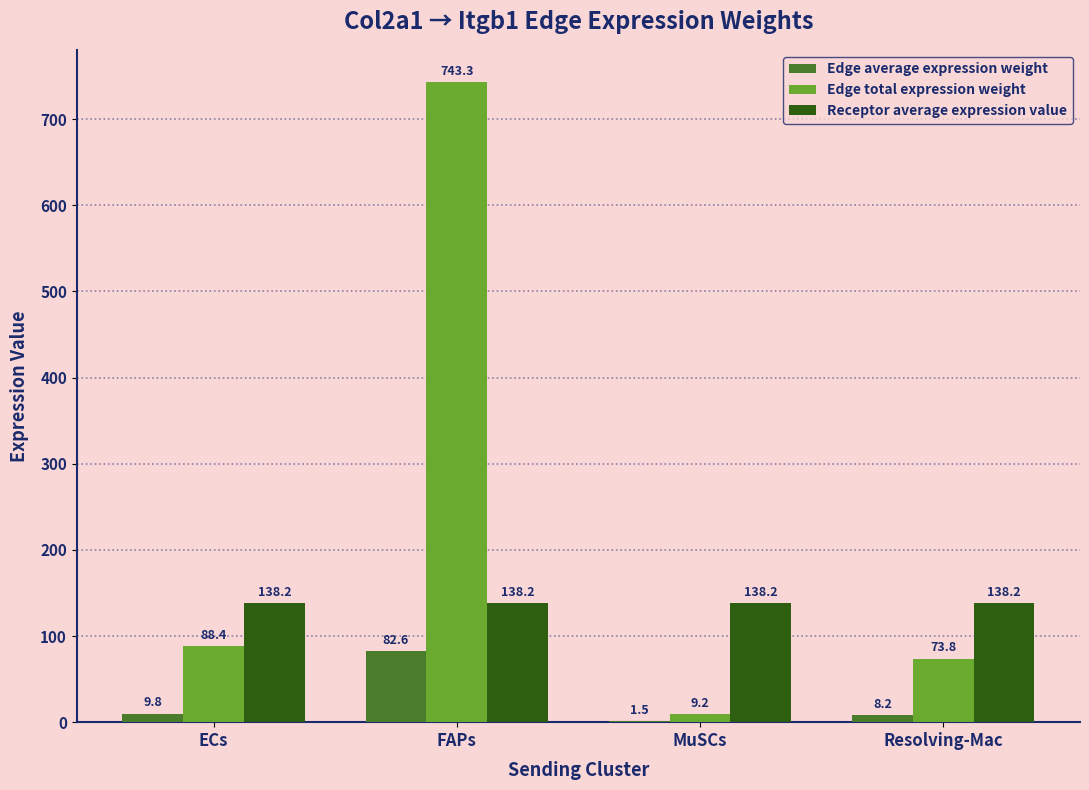

What is the sum of all Edge total expression weight values?

914.7